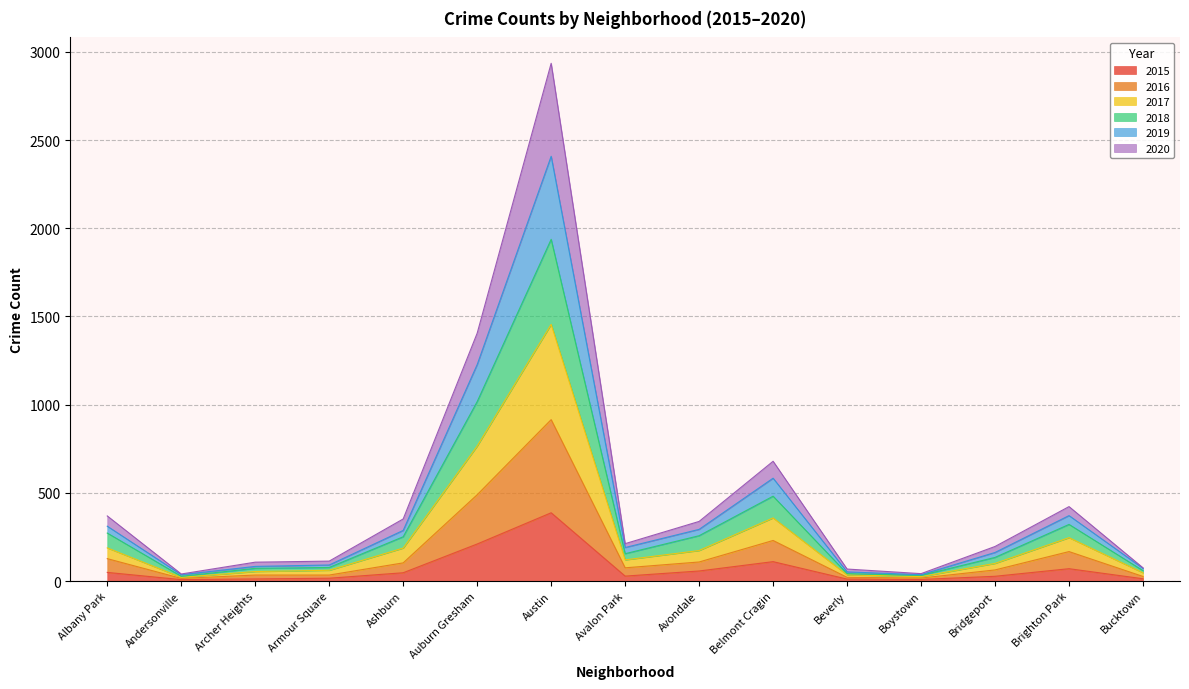

What is the highest value of the 2015 series?

387